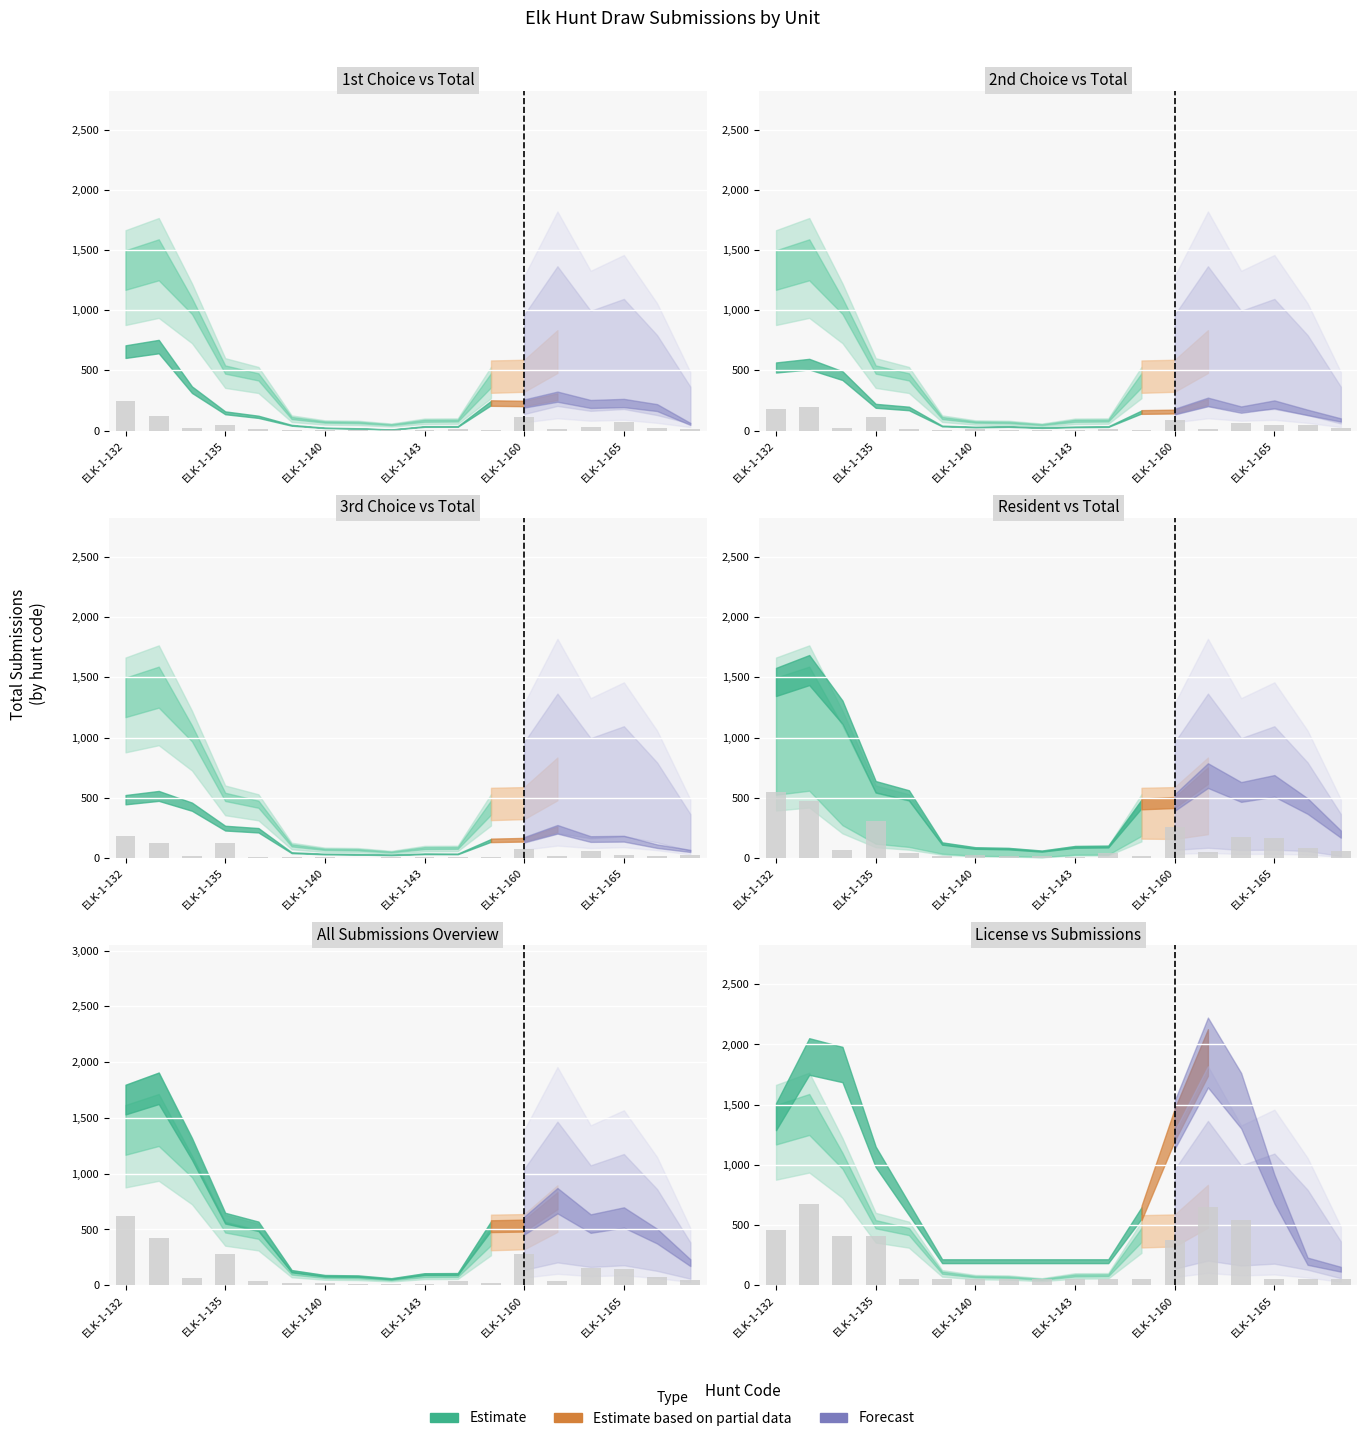

What is the difference between the maximum and minimum values in the Total_resident series?

535.5